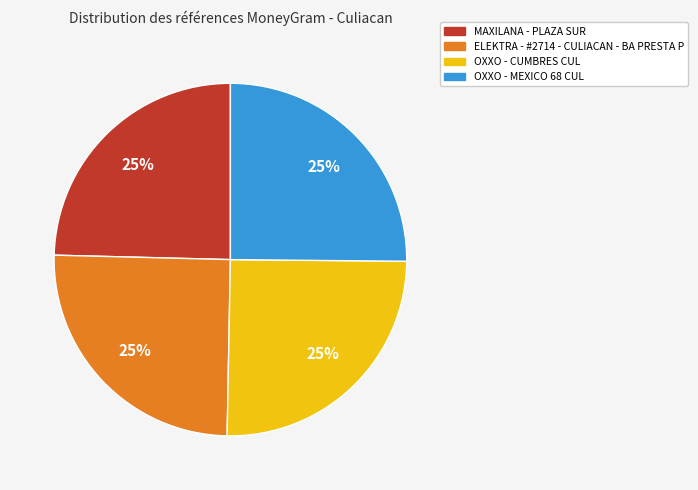

What percentage is the MAXILANA - PLAZA SUR slice, to the nearest percent?

25%